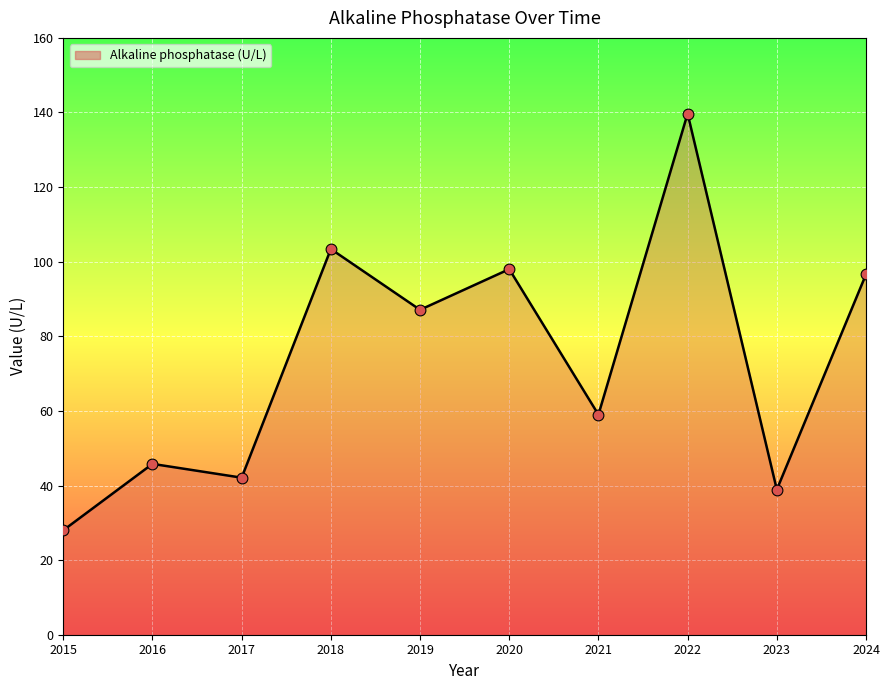

What is the change in value from 2019 to 2024?

+9.5